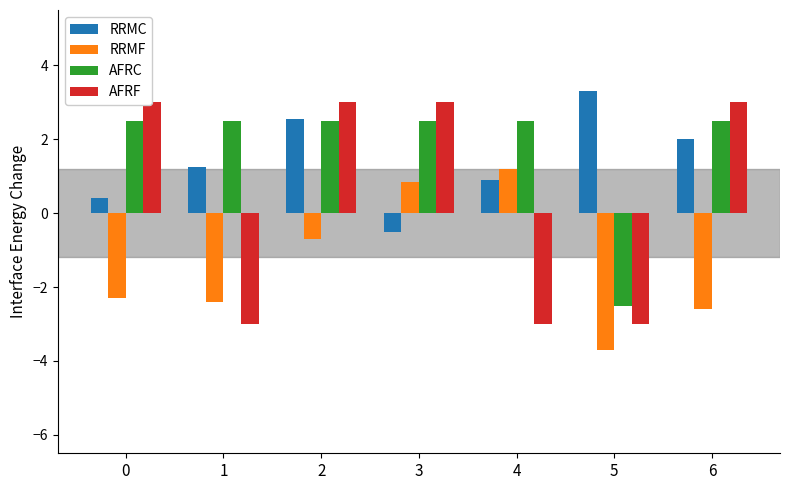

How many positive values does the AFRC series have?

6